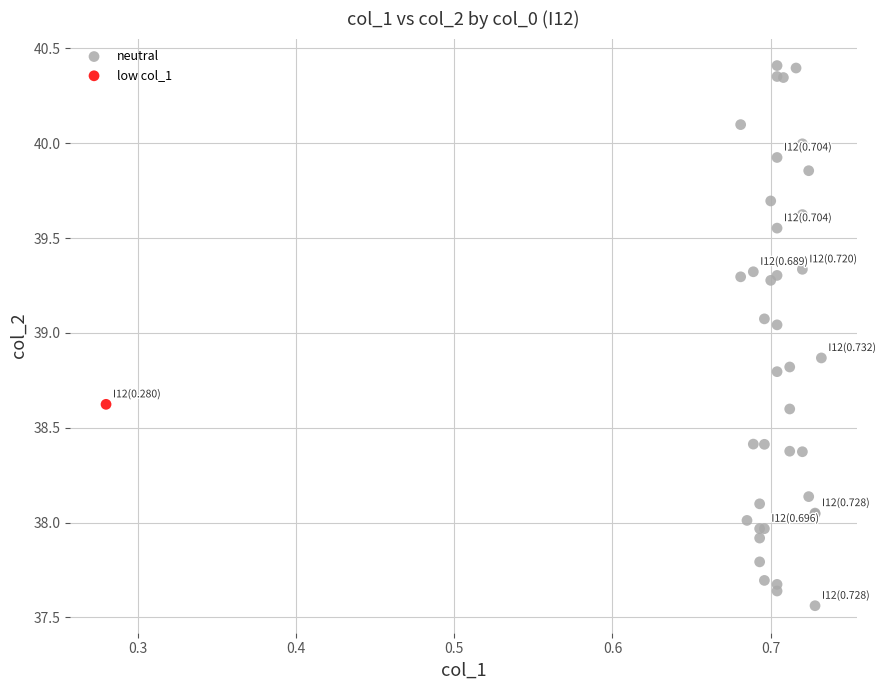

What are all the series names shown in the legend?

neutral, low col_1